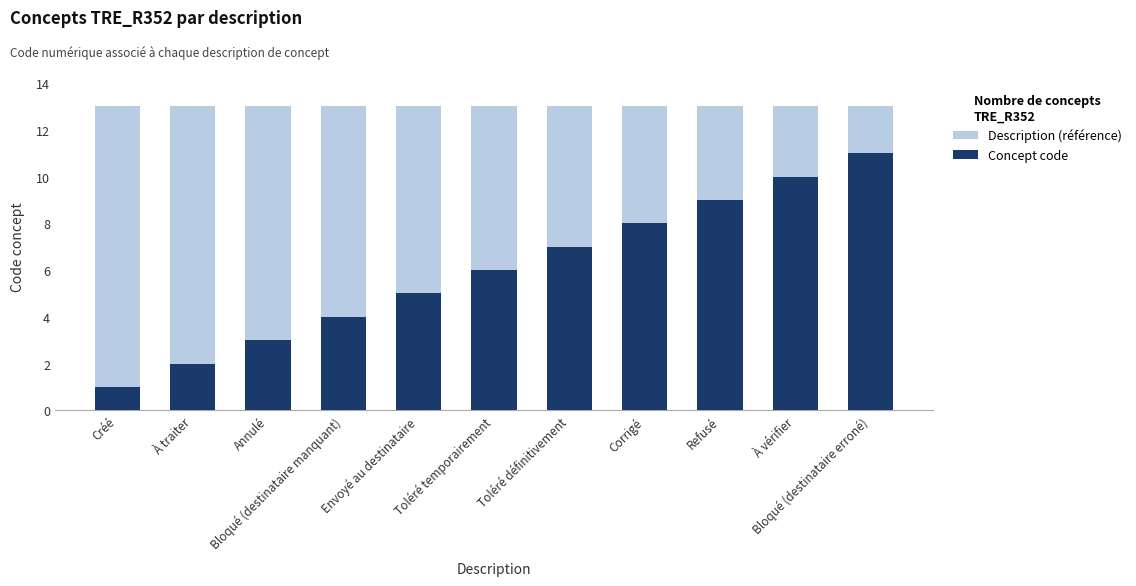

How many data points does each series have?

11